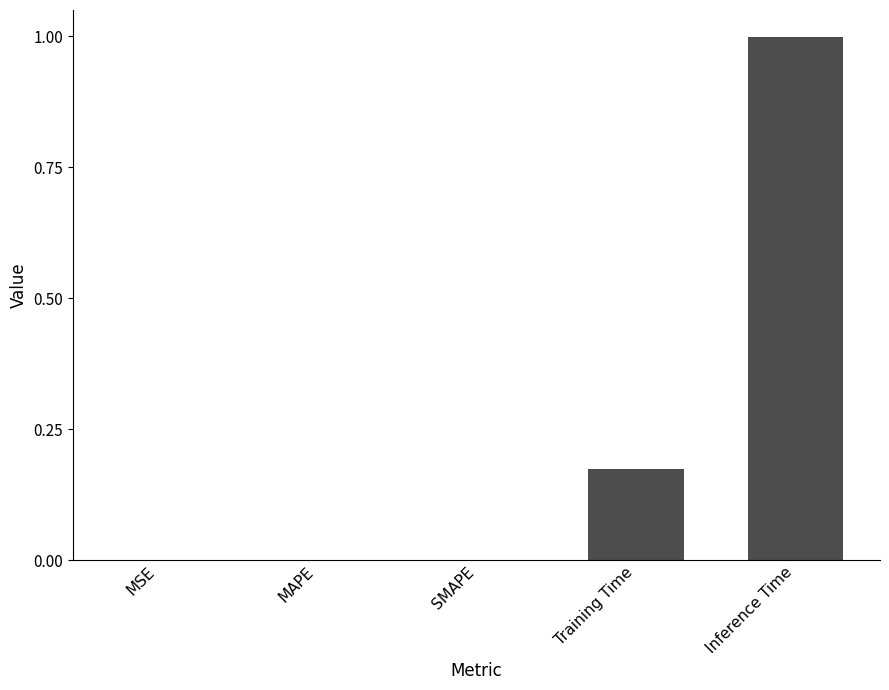

The chart shows a value of 0.1 at Training Time. True or false?

False